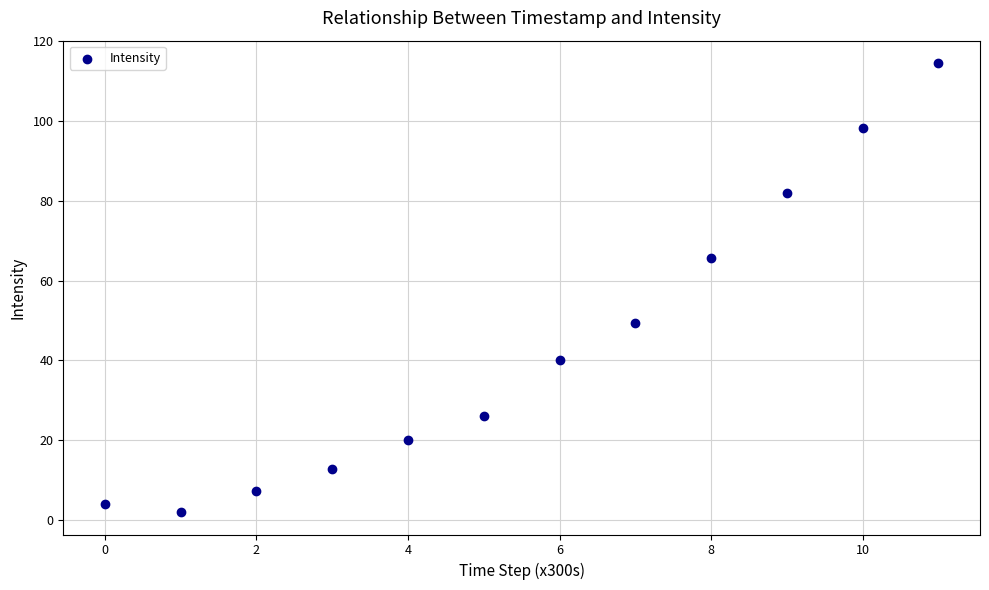

What is the range of Y values (max minus min)?

112.4